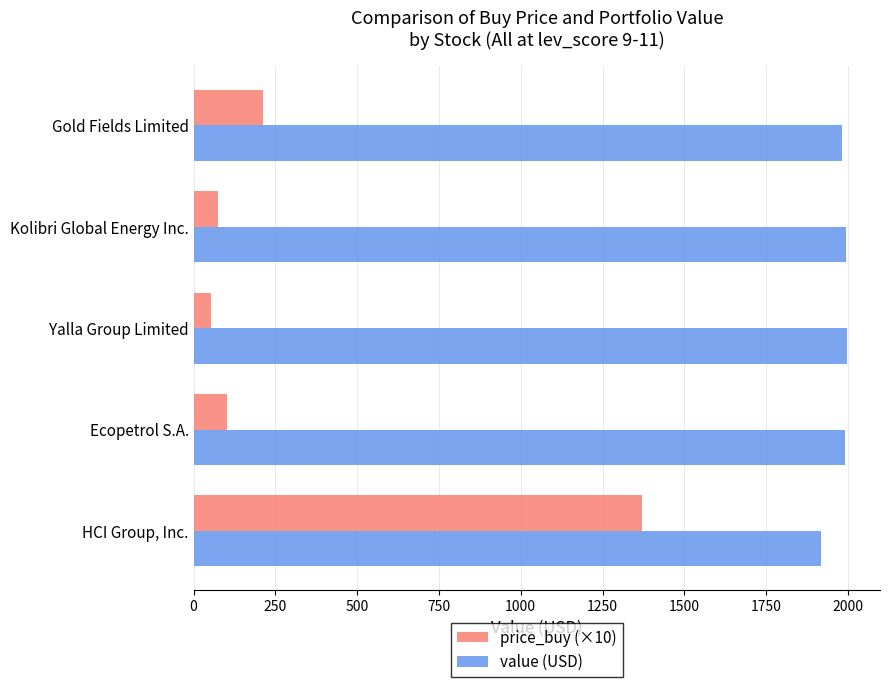

What is the difference between the highest and lowest values at Kolibri Global Energy Inc.?

1921.4